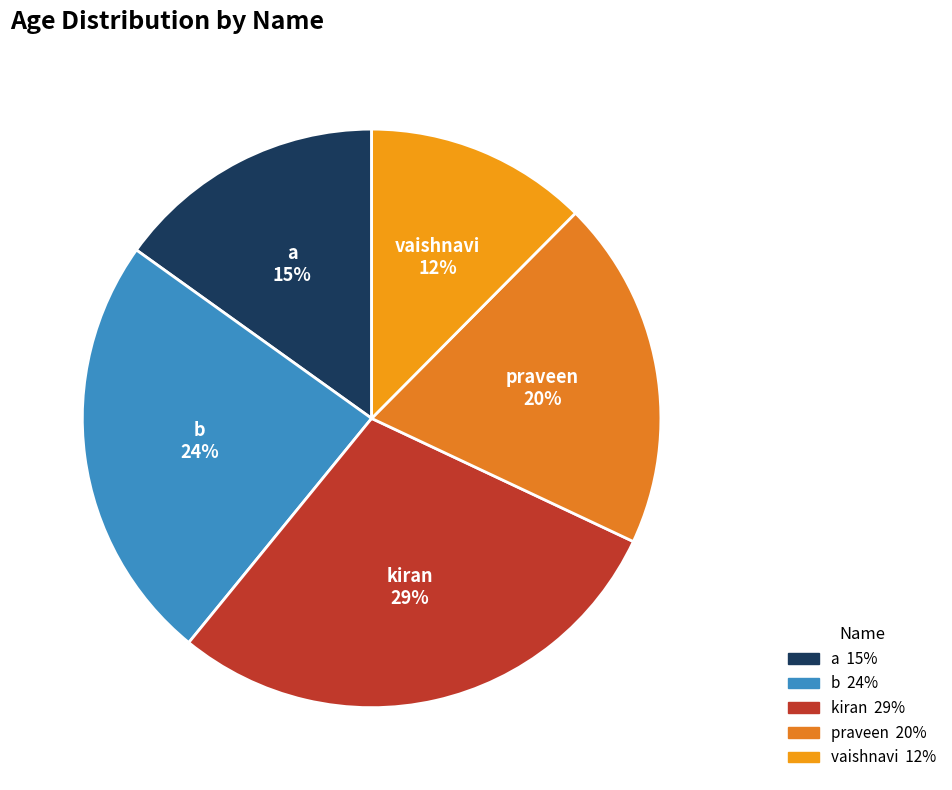

What is the largest slice in the pie chart?

kiran